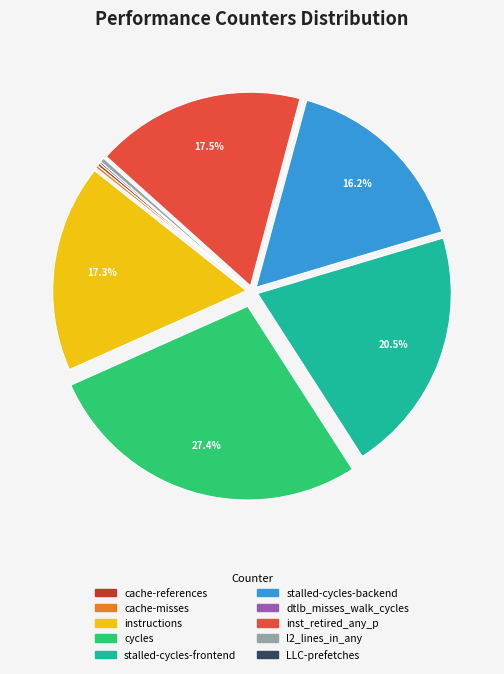

True or false: stalled-cycles-backend accounts for 16% of the total.

True